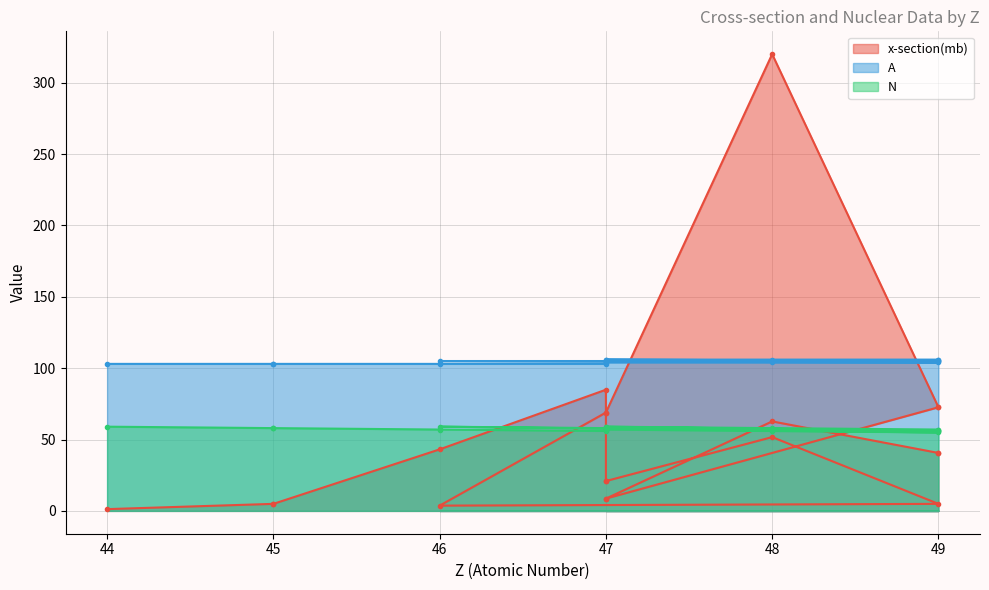

Count the number of data series in this chart.

3